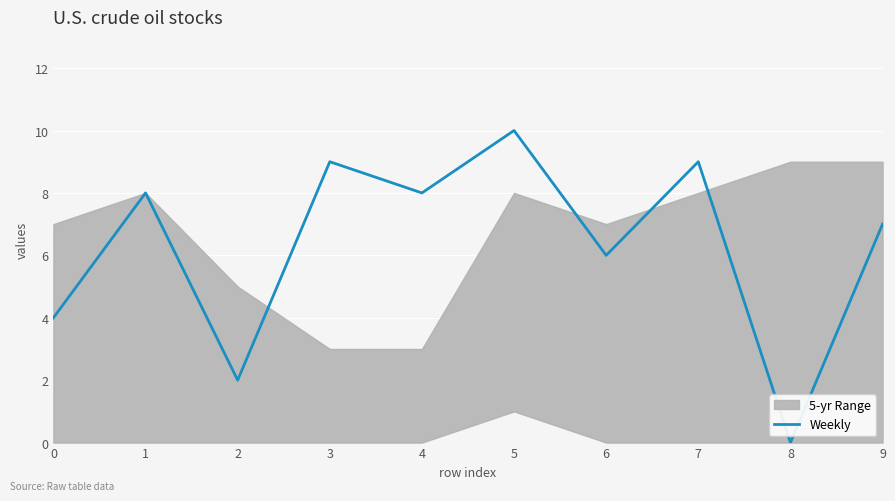

At which category does the data reach its first local peak?

1